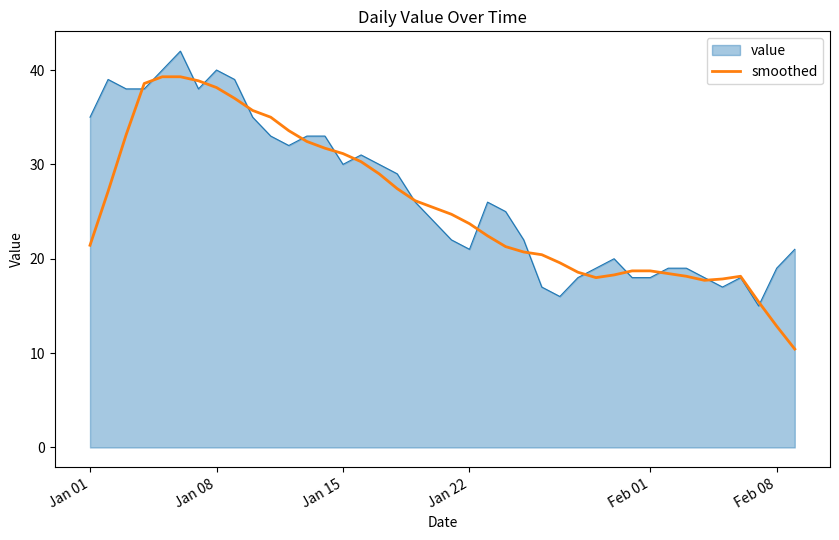

What is the maximum value for smoothed?

39.3